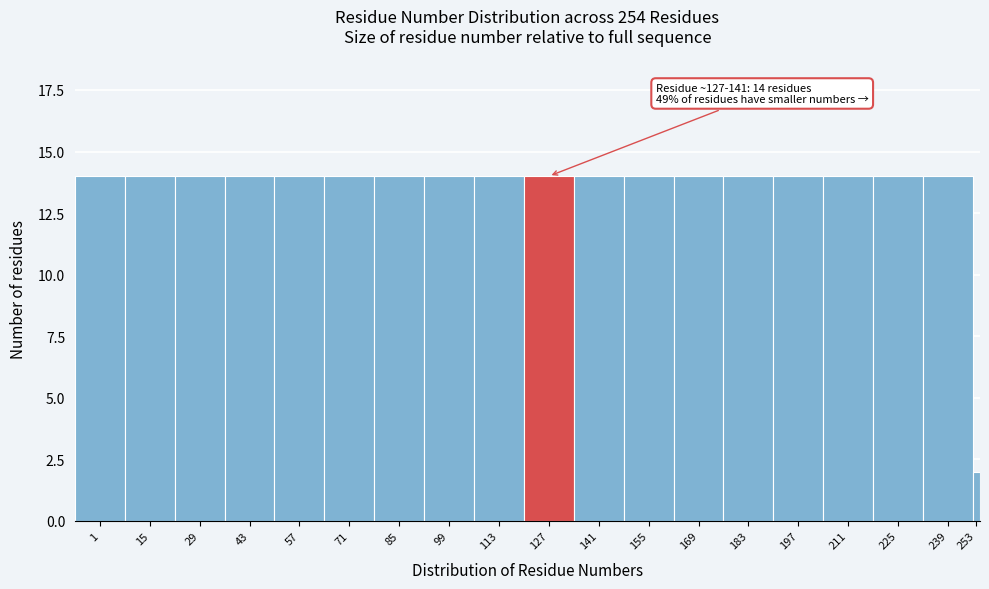

Reading left to right, extract all data points from this chart.

1=14	15=14	29=14	43=14	57=14	71=14	85=14	99=14	113=14	127=14	141=14	155=14	169=14	183=14	197=14	211=14	225=14	239=14	253=2